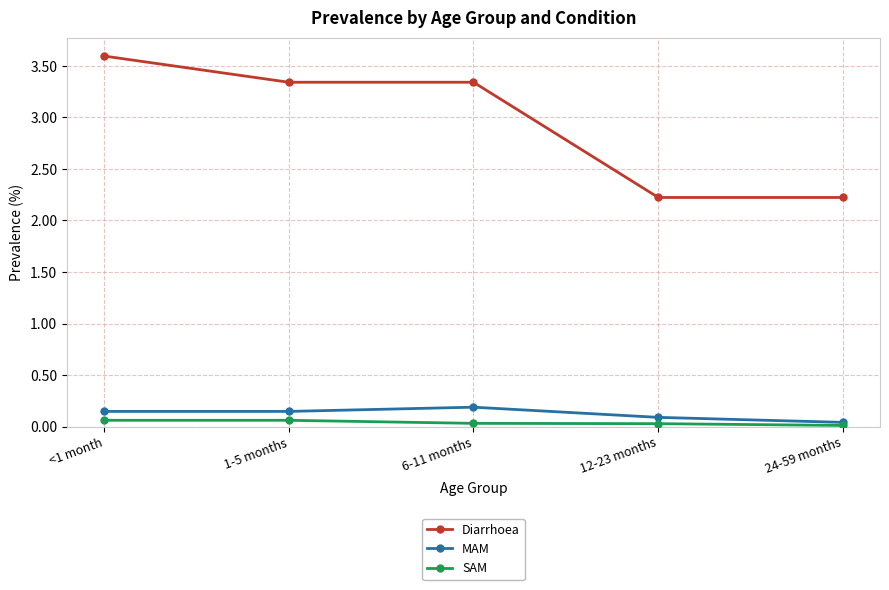

What is the approximate value of Diarrhoea at 12-23 months?

2.2